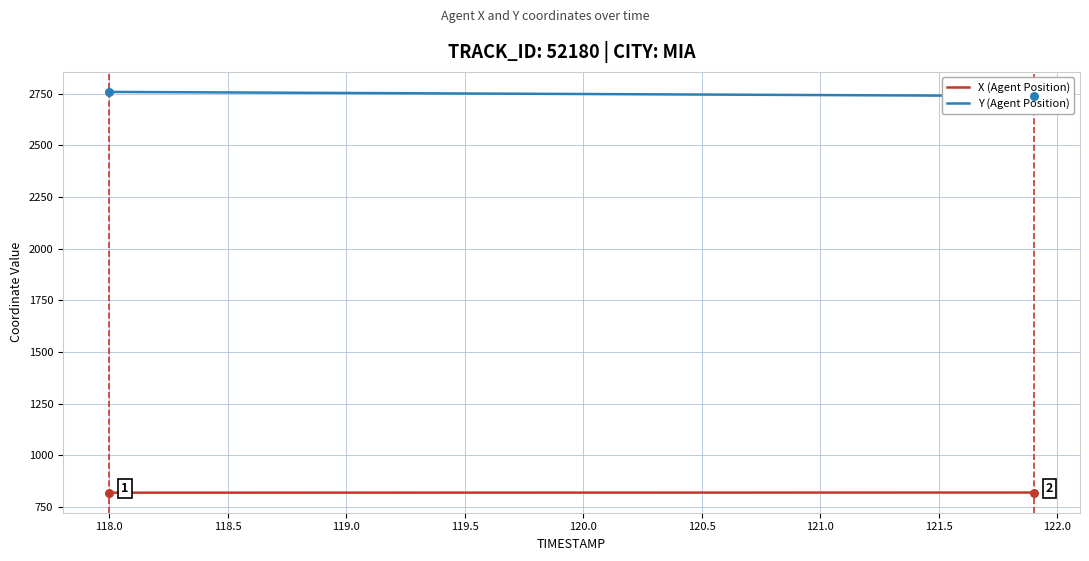

True or false: X (Agent Position) has a value of 290.0 at 118.5.

False